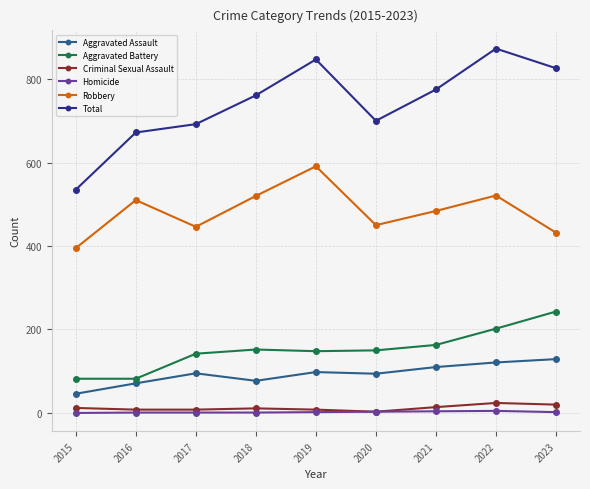

Which series has the largest total across all categories?

Total